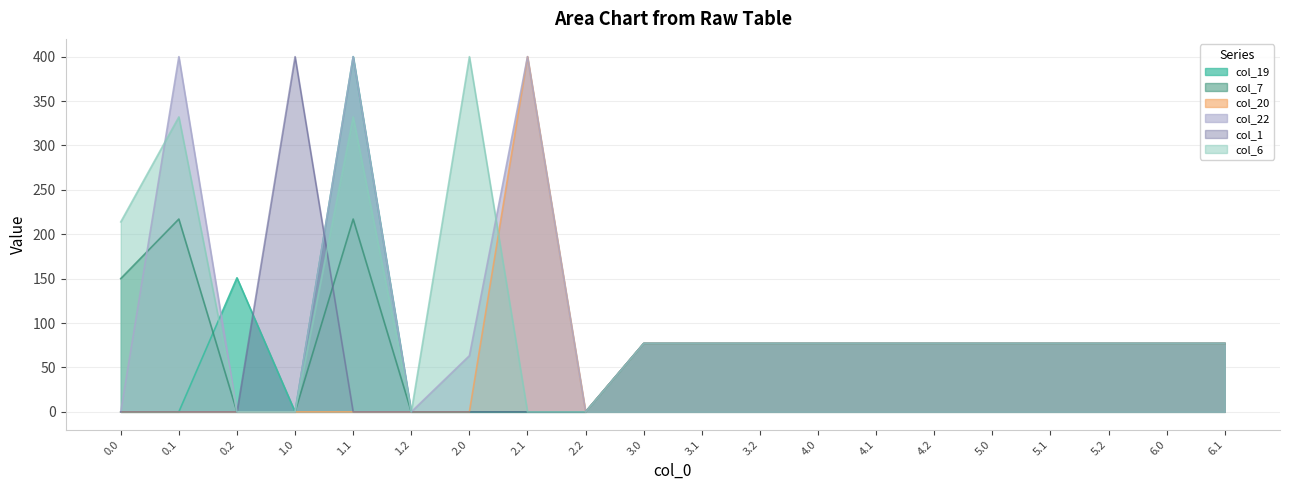

In col_19, how many points are lower than both neighbors (excluding endpoints)?

2